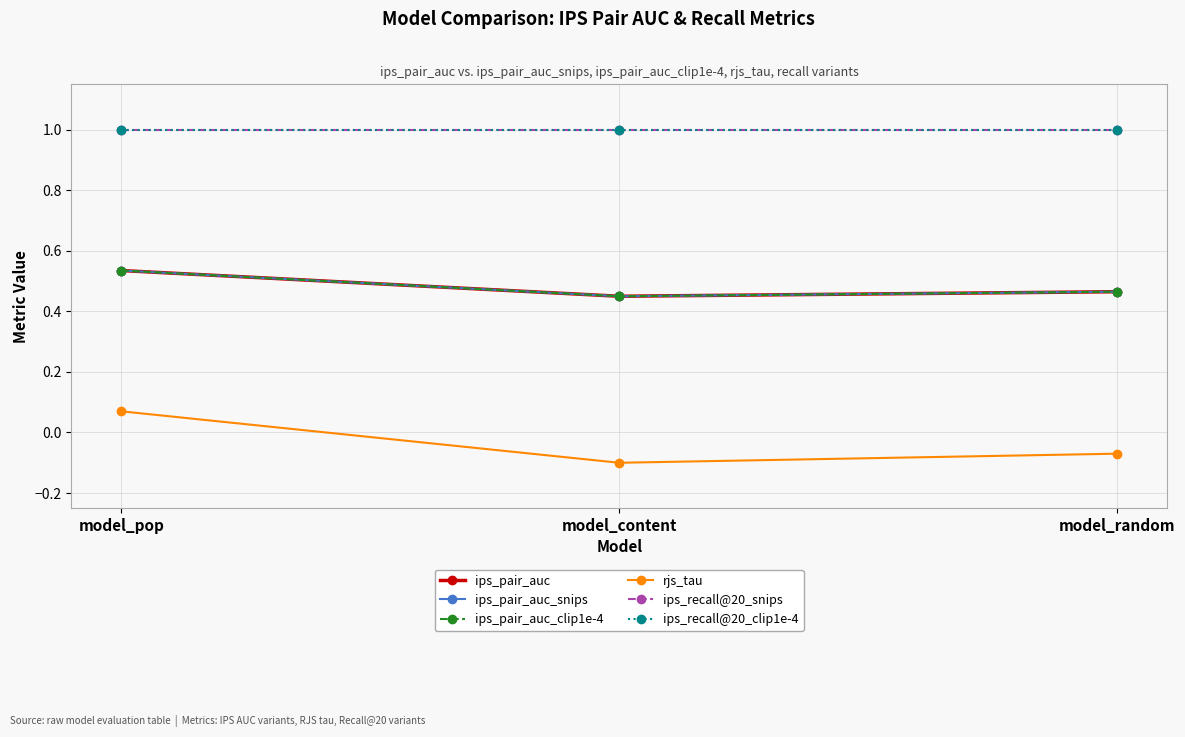

What is the difference between the highest and lowest values at model_pop?

0.9